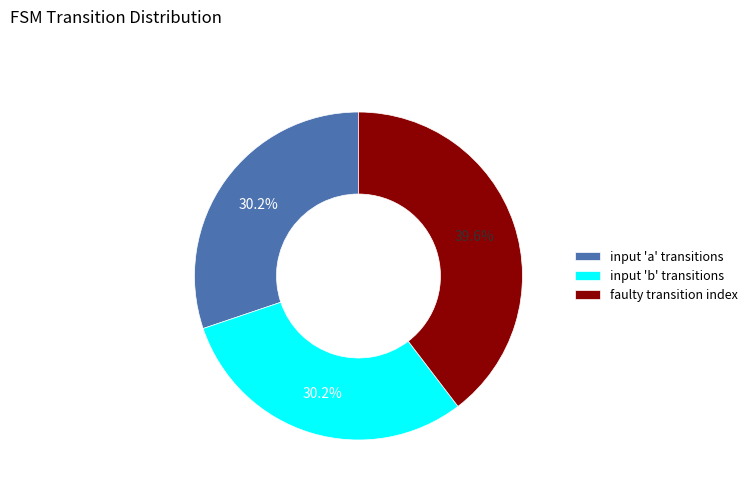

Approximately how many times larger is the value at faulty transition index compared to input 'a' transitions?

1.3